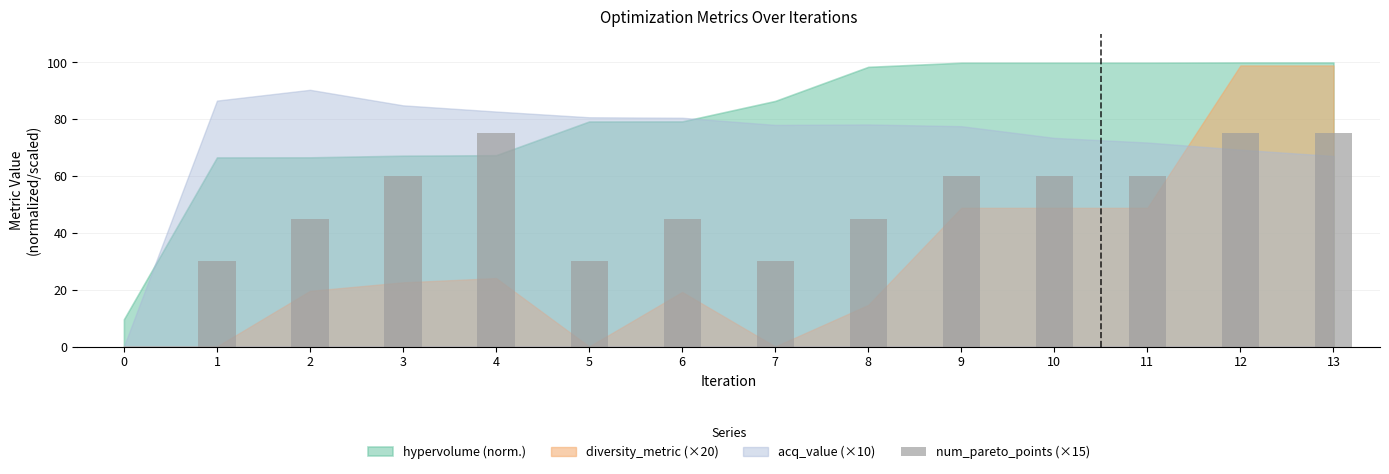

Between 3 and 12, which is larger?

12